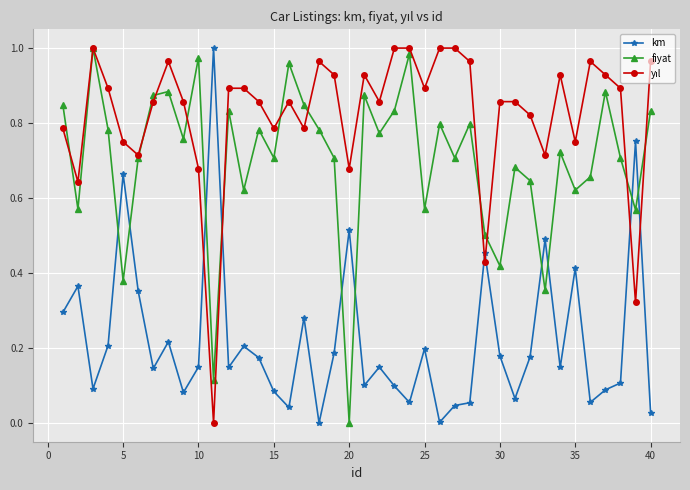

True or false: km has more than 0 interior local peaks.

True